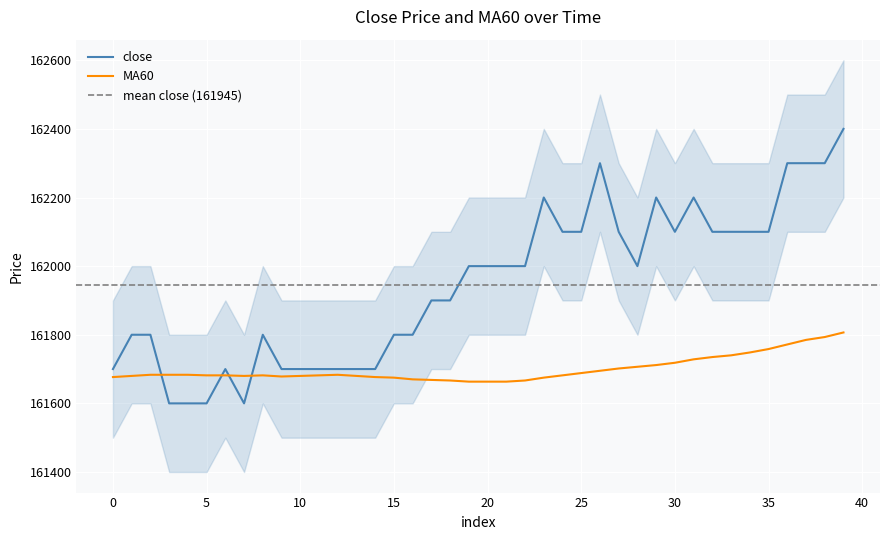

Which series has the widest spread of values?

close